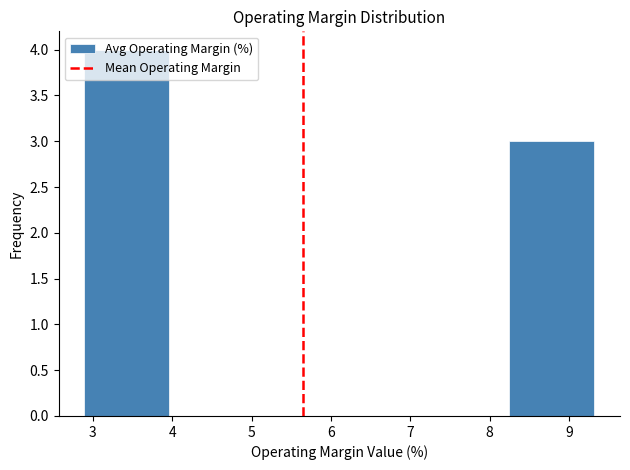

How tall is the bar that spans 8.2 to 9.3 on the x-axis? Neither the bar edges nor the heights are printed on the chart, so give them approximately, as read against the axes.

3